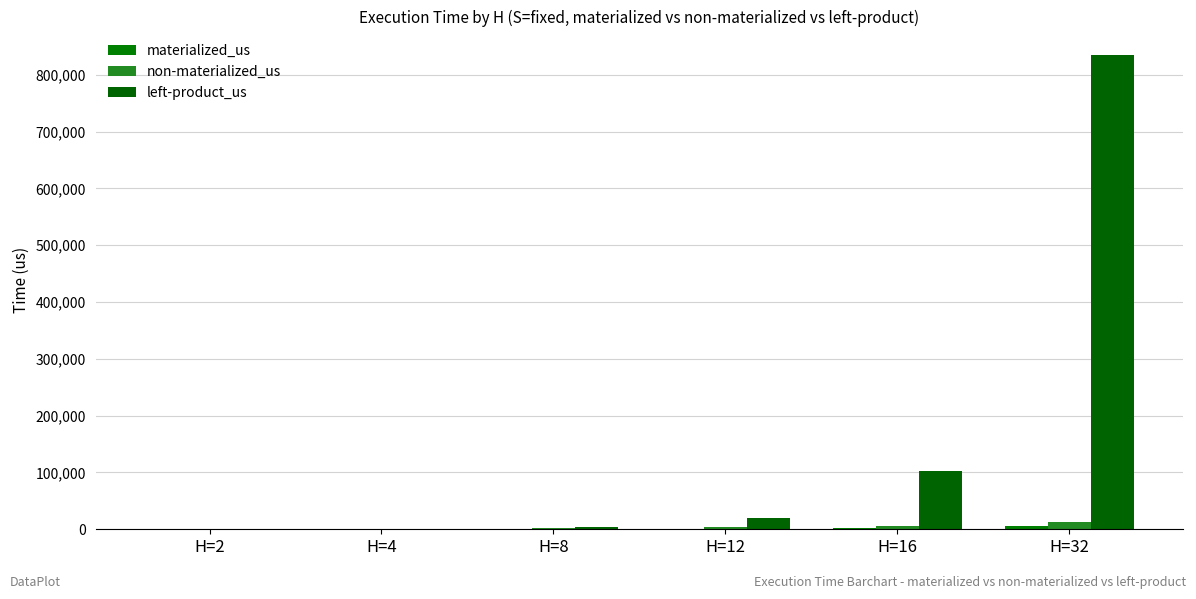

Which series has the widest spread of values?

left-product_us